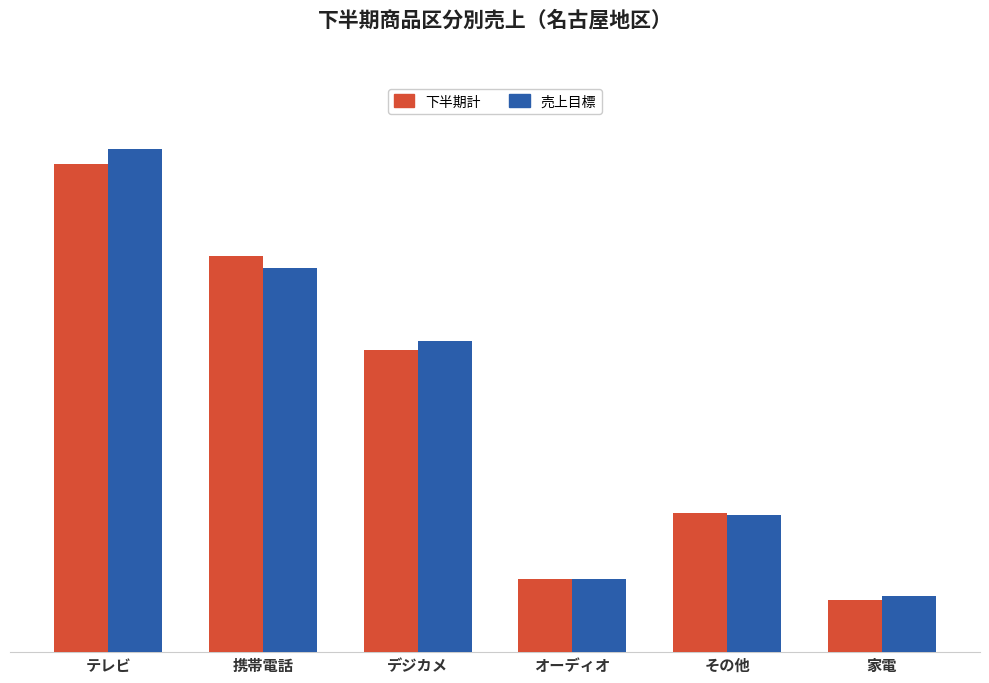

What is the difference between the maximum and minimum values in the 売上目標 series?

4890000